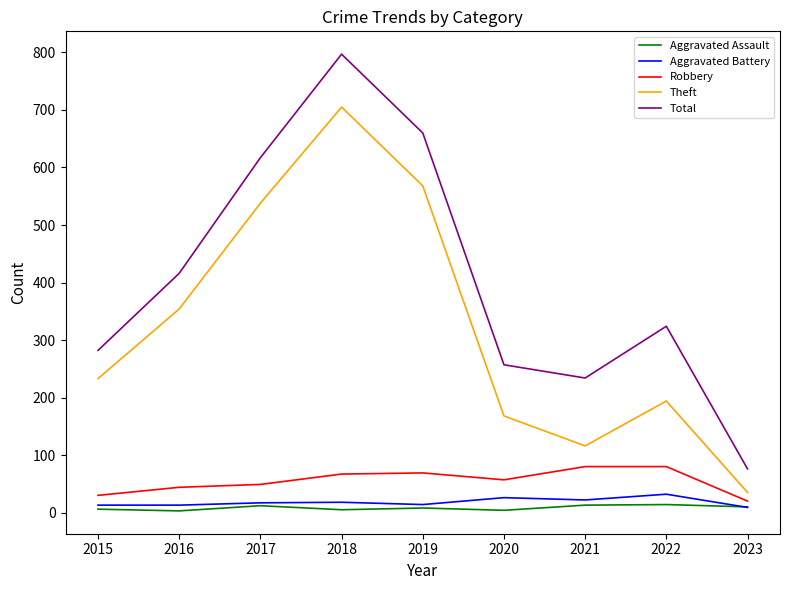

At which category is the sum across all series the highest?

2018